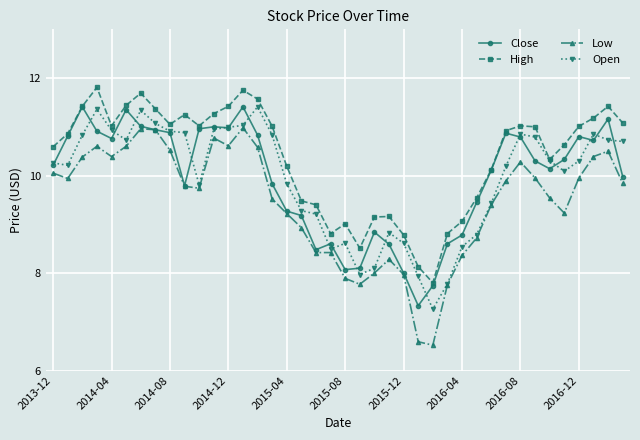

Which series has the largest total across all categories?

High